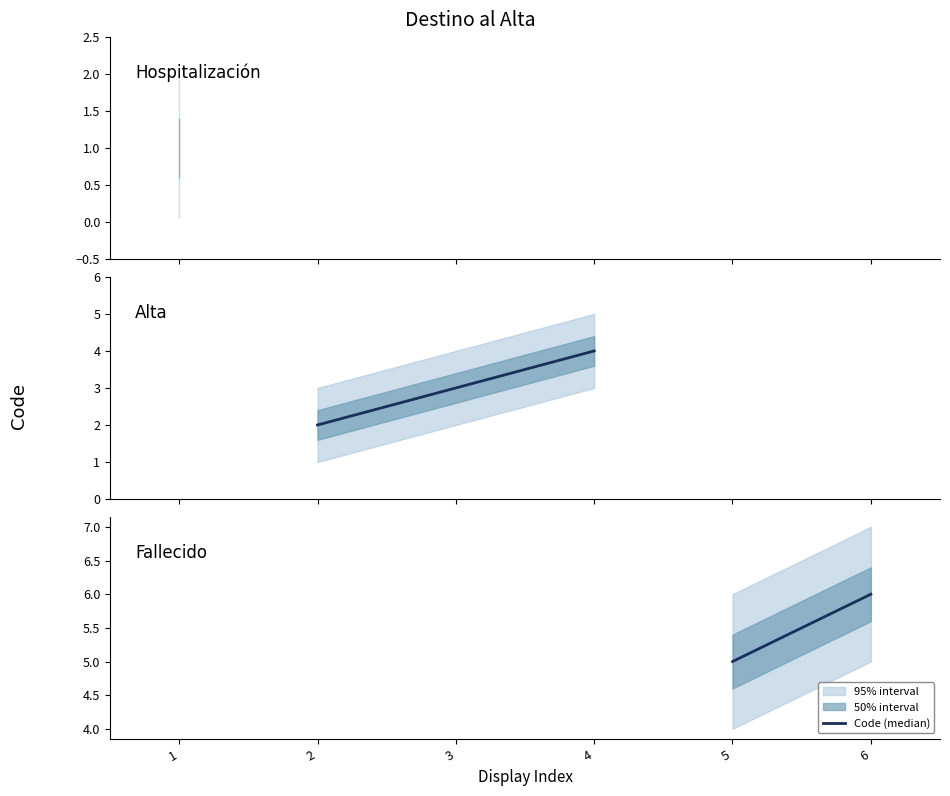

What is the value of the 2nd point from the left?

6